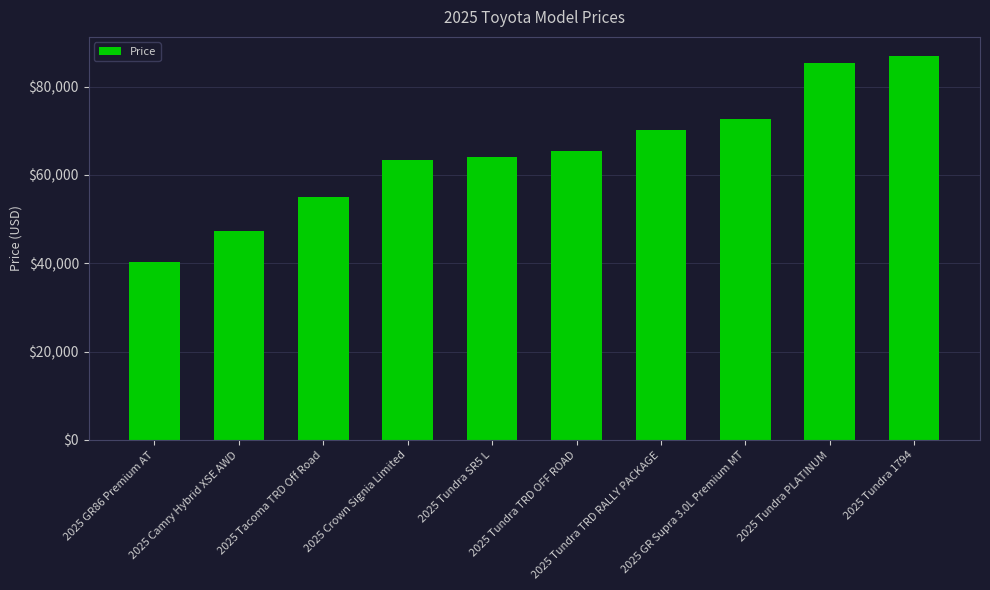

At which category does the chart reach its minimum across all series?

2025 GR86 Premium AT